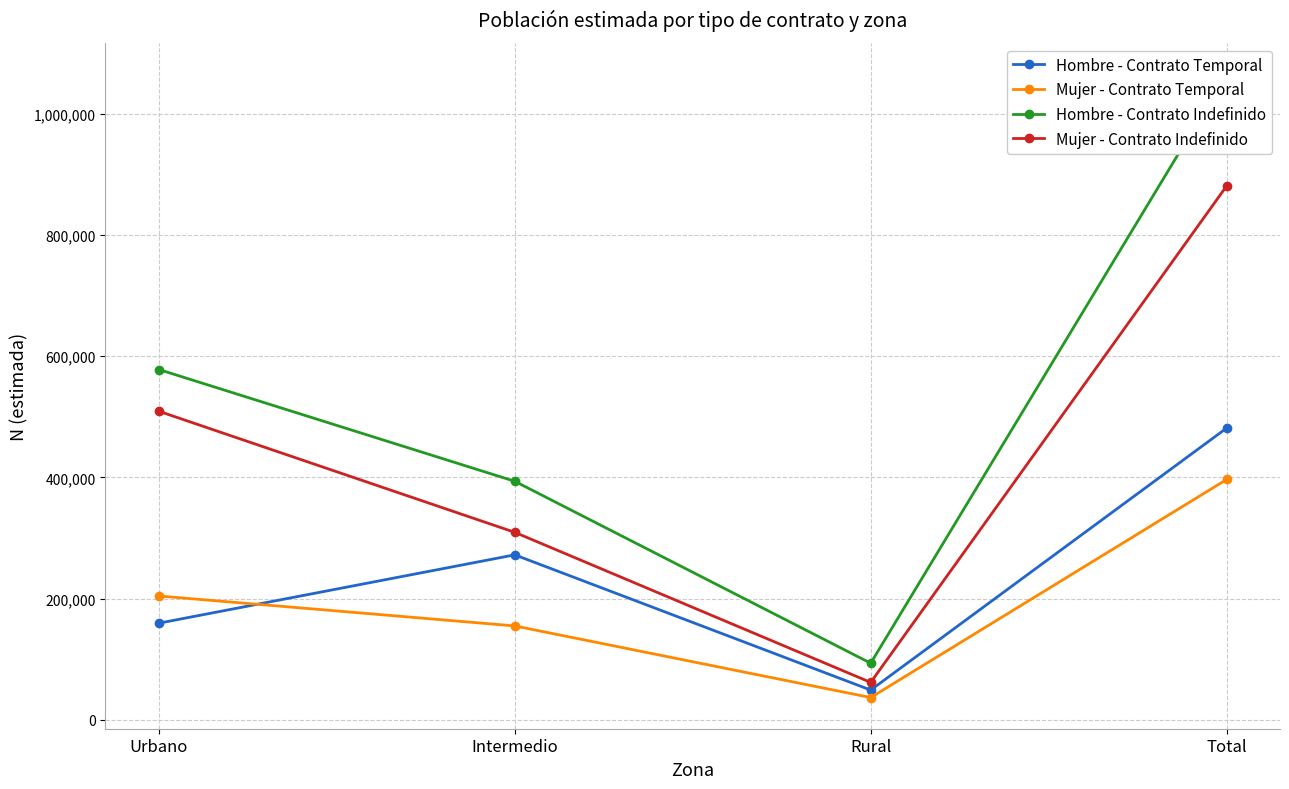

Reading left to right, list all the values displayed in this chart.

Hombre - Contrato Temporal: 159655	272358	49345	481358
Mujer - Contrato Temporal: 204507	155117	37005	396629
Hombre - Contrato Indefinido: 577991	393666	93627	1065284
Mujer - Contrato Indefinido: 509175	309500	61976	880651